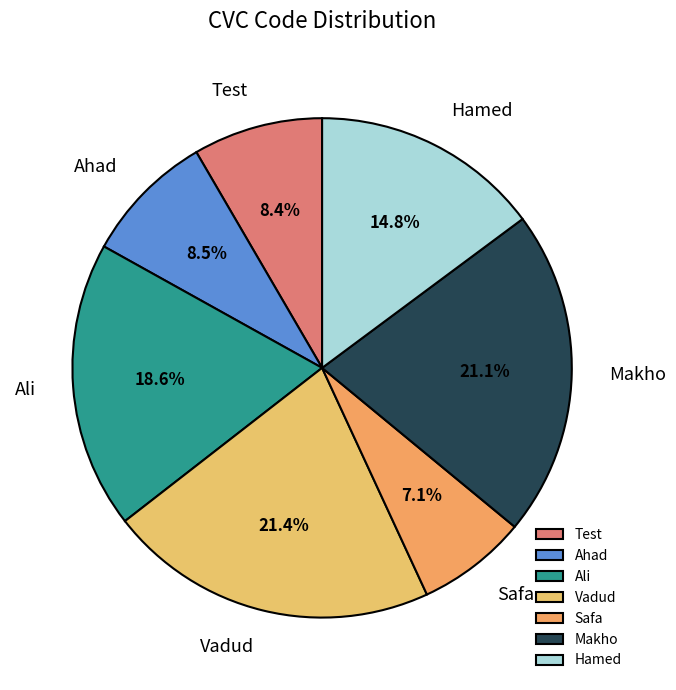

True or false: Safa accounts for 20% of the total.

False